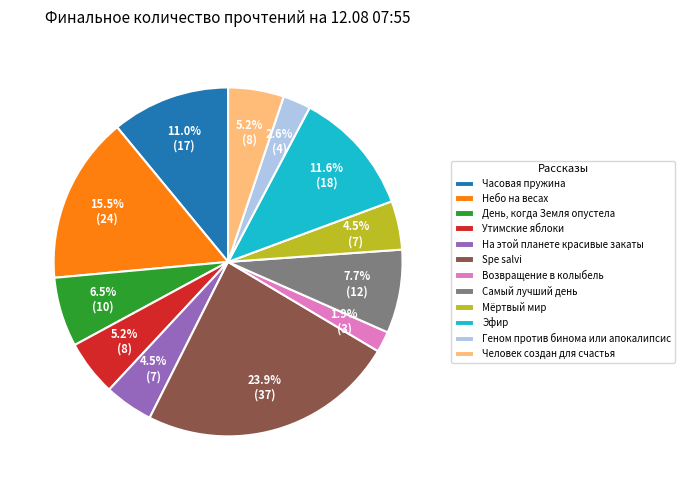

What percentage is NOT represented by Самый лучший день?

92.3%